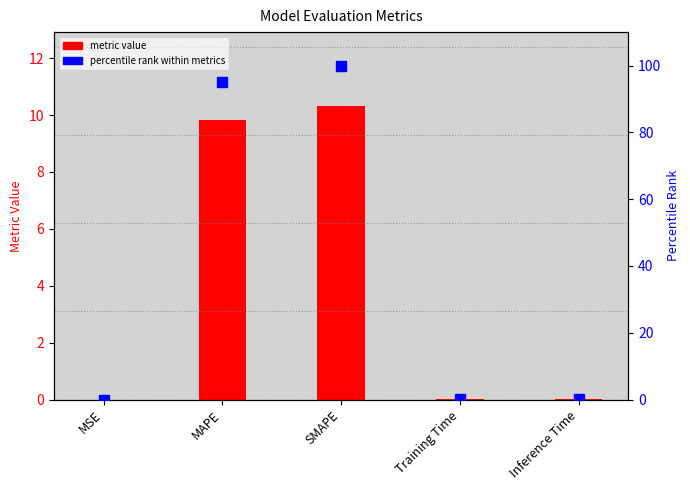

Which series reaches the maximum Y coordinate?

percentile rank